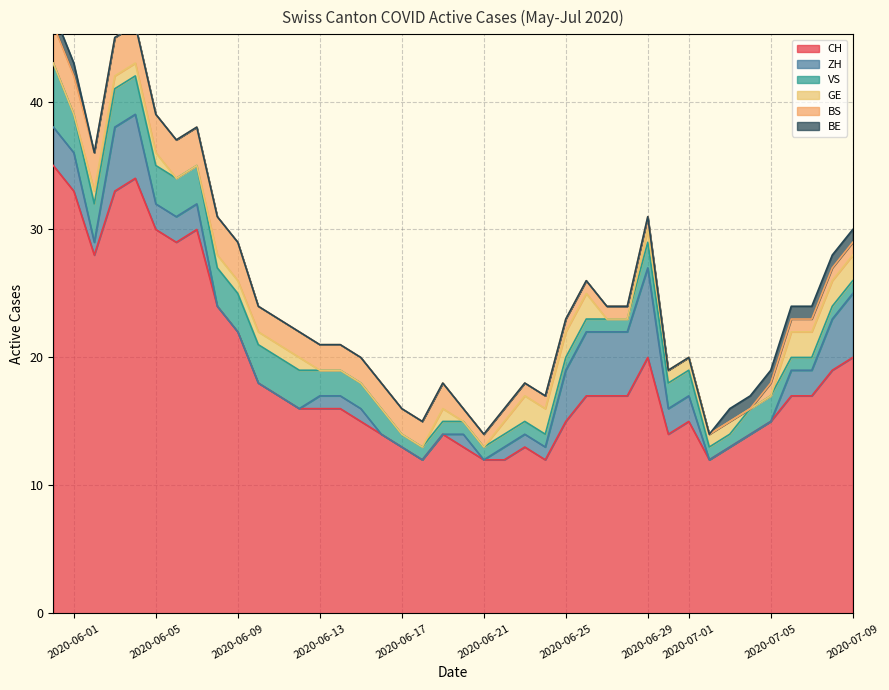

How many series are shown in this chart?

6